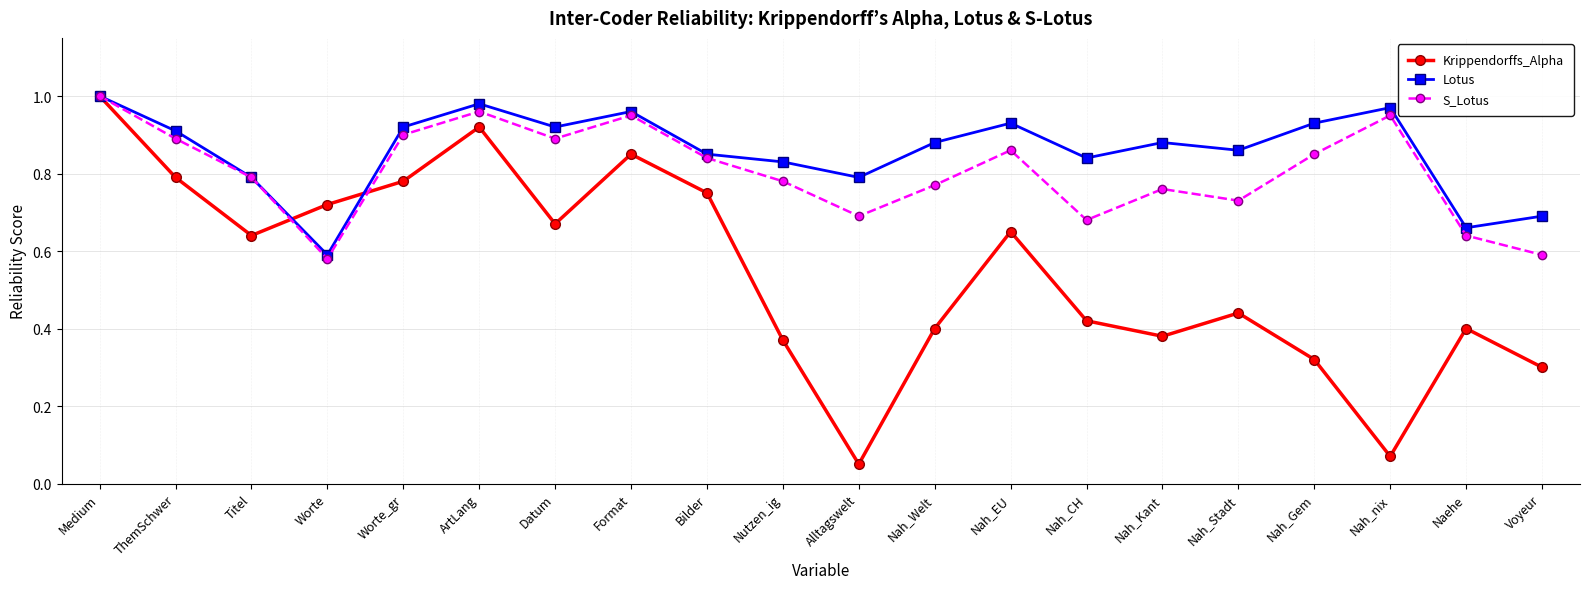

Rank the series by their average value, from lowest to highest.

Krippendorffs_Alpha, S_Lotus, Lotus